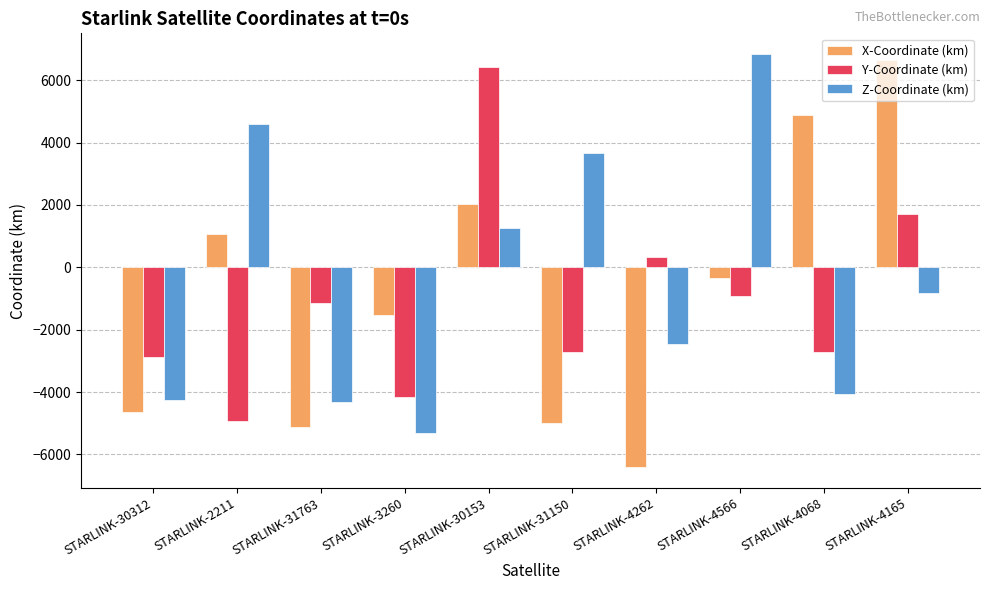

What is the minimum value shown in the chart?

-6410.3